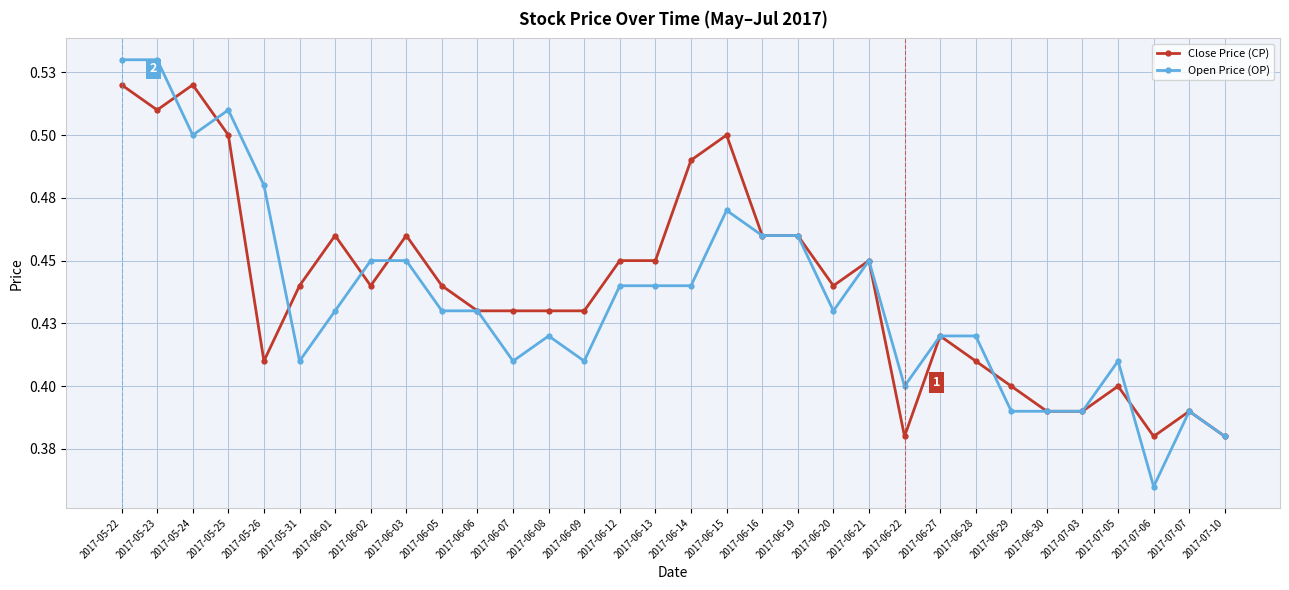

Is the value of Open Price (OP) at 2017-05-25 greater than the value of Close Price (CP) at 2017-06-01?

Yes